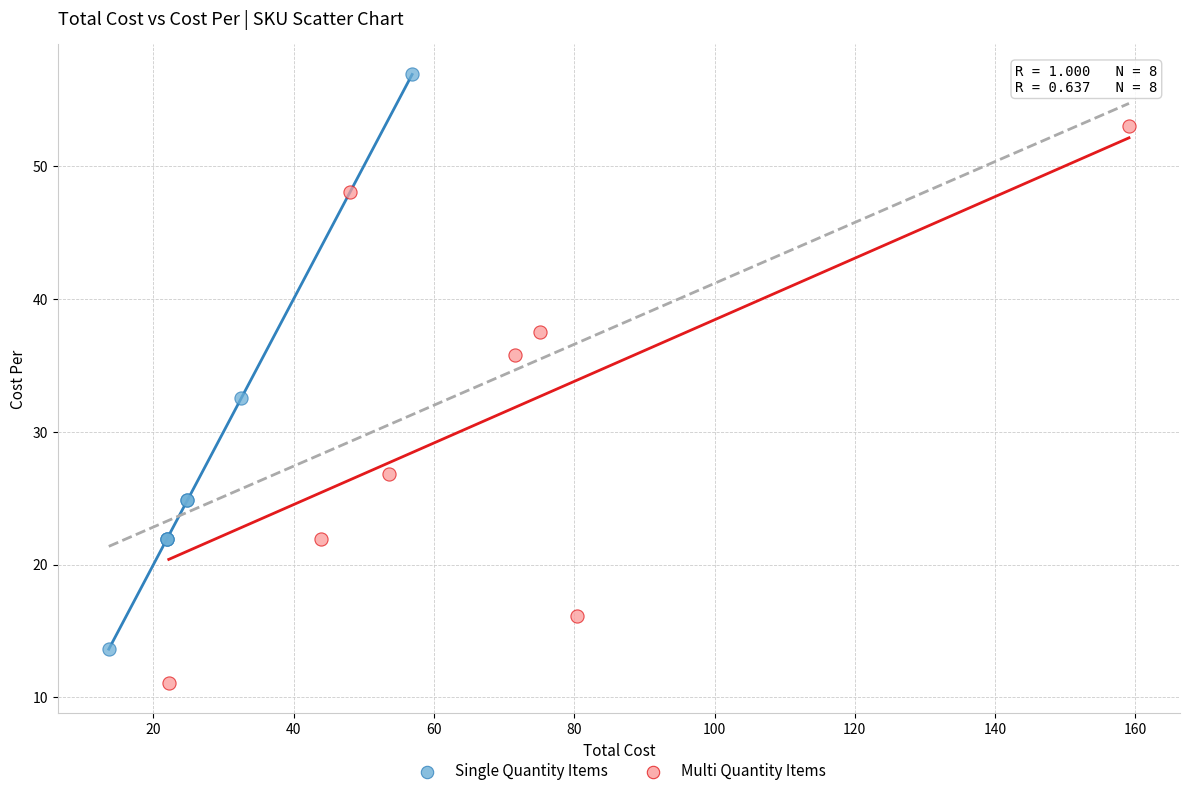

Which series has the largest Y range (max minus min)?

Single Quantity Items